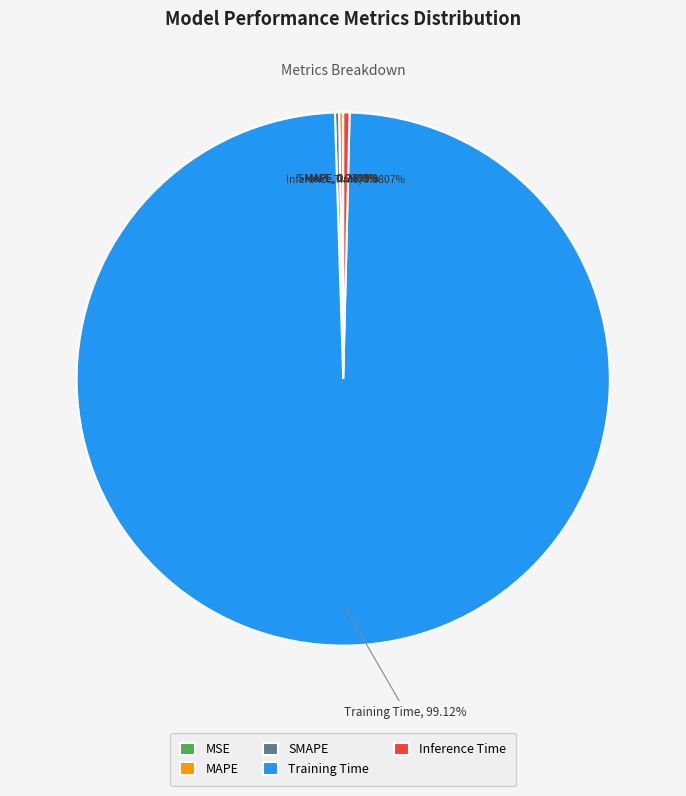

Is it true that Training Time is 89% of the pie?

False